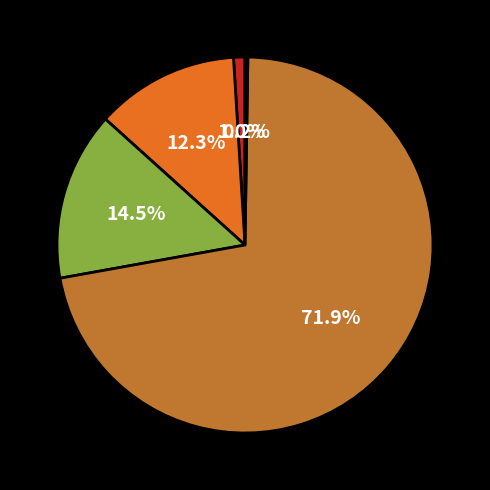

Is there any slice that represents more than half of the pie?

Yes